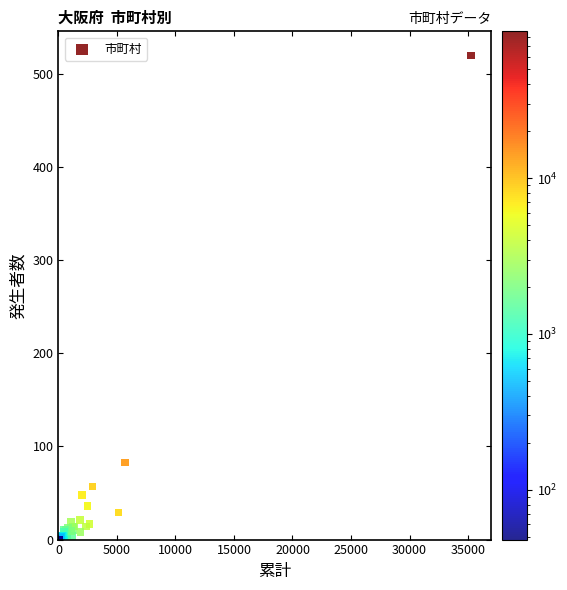

What Y value in the scatter plot is closest to 260?

83